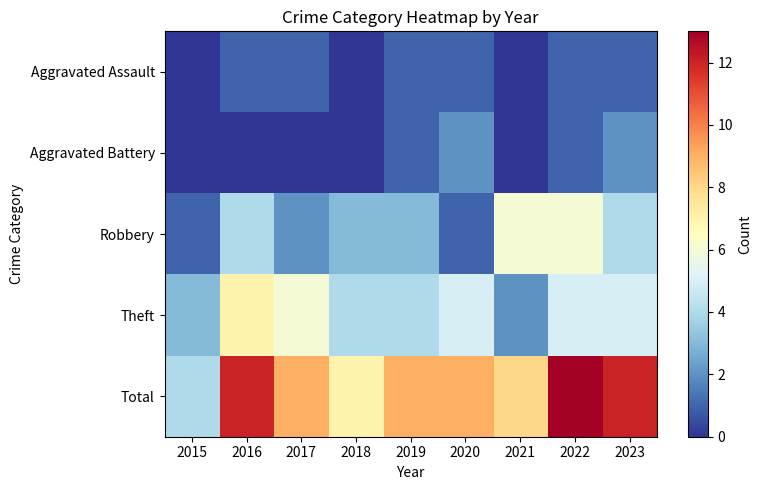

What is the total value across all series at 2017?

18